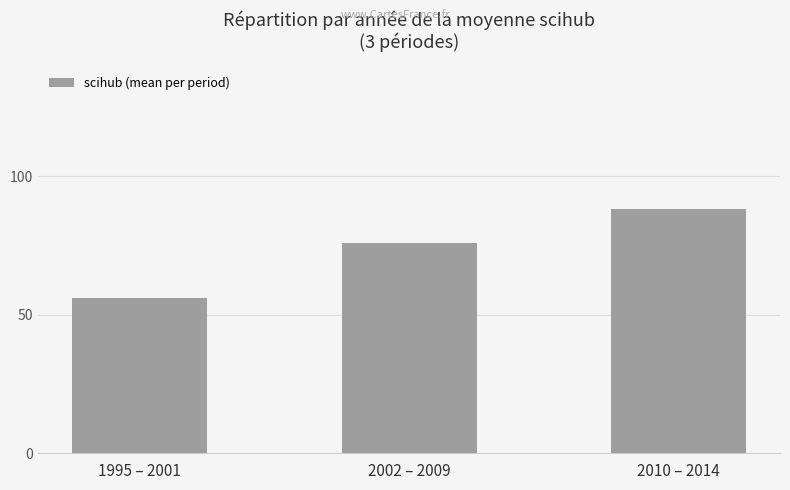

What is the label of the 2nd bar from the left?

2002 – 2009